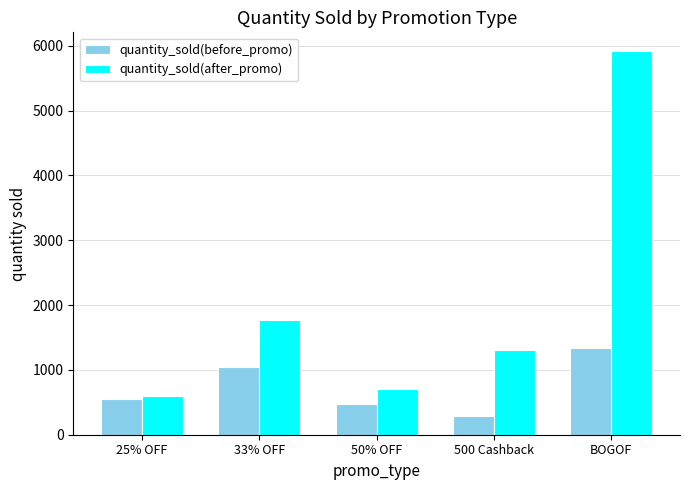

What is the spread (max minus min) of values at BOGOF?

4577